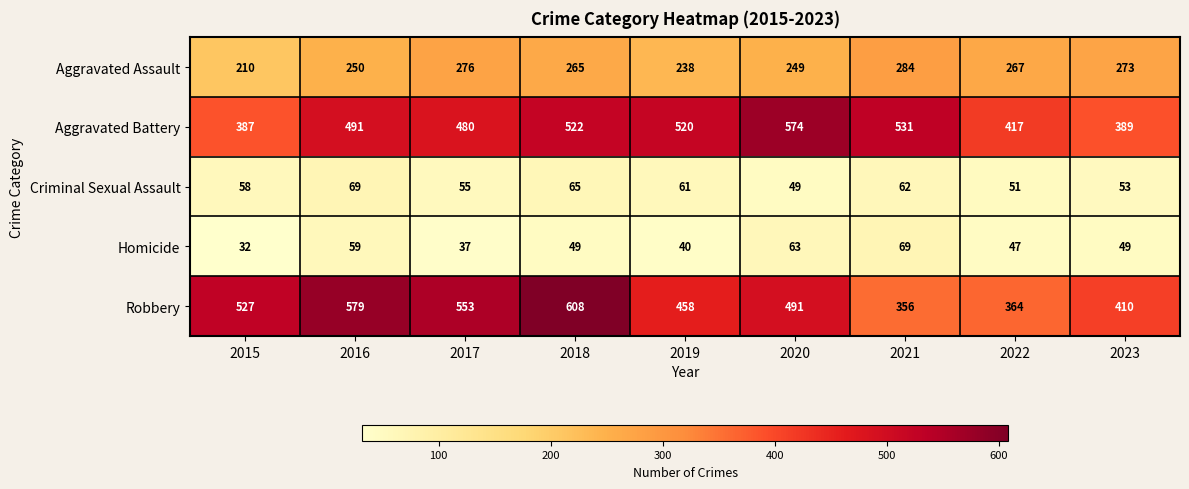

Between 2018 and 2020, which series saw the biggest shift?

Robbery